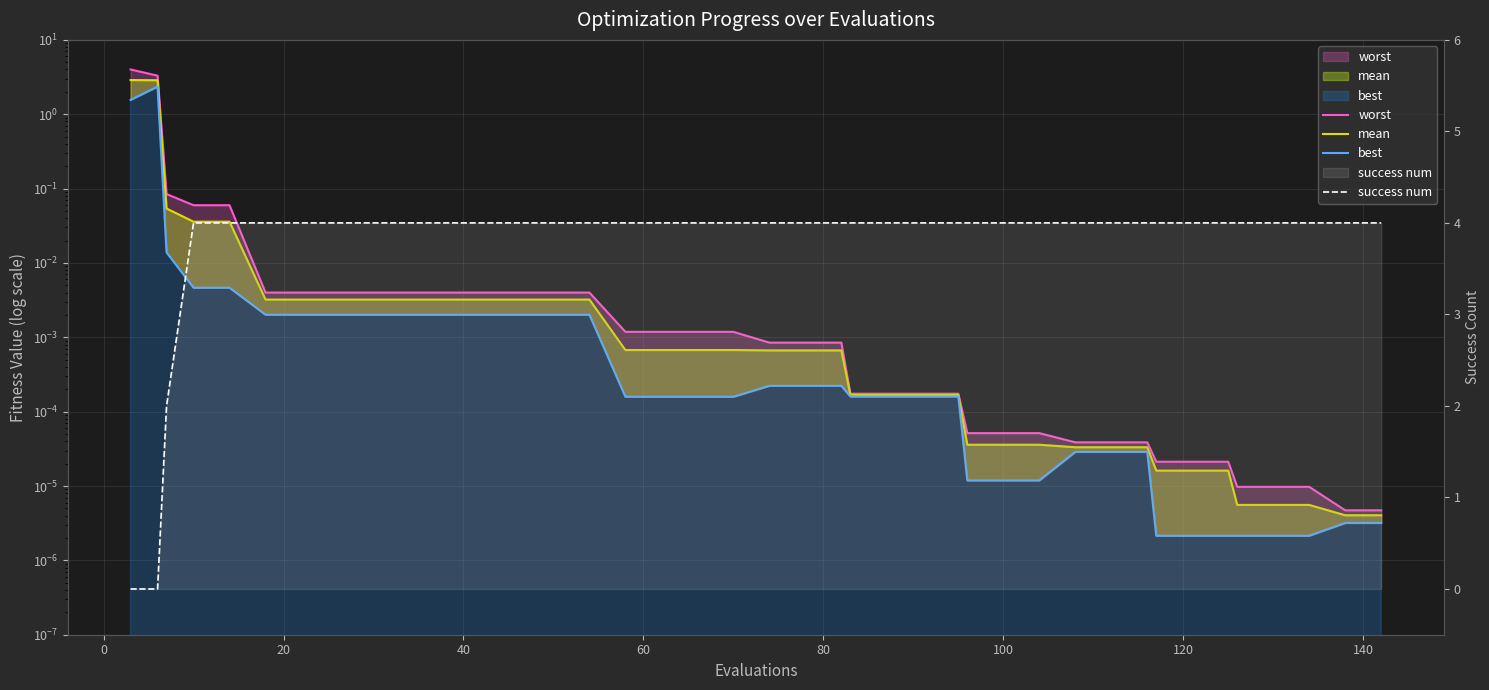

How many categories are shown in the chart?

40